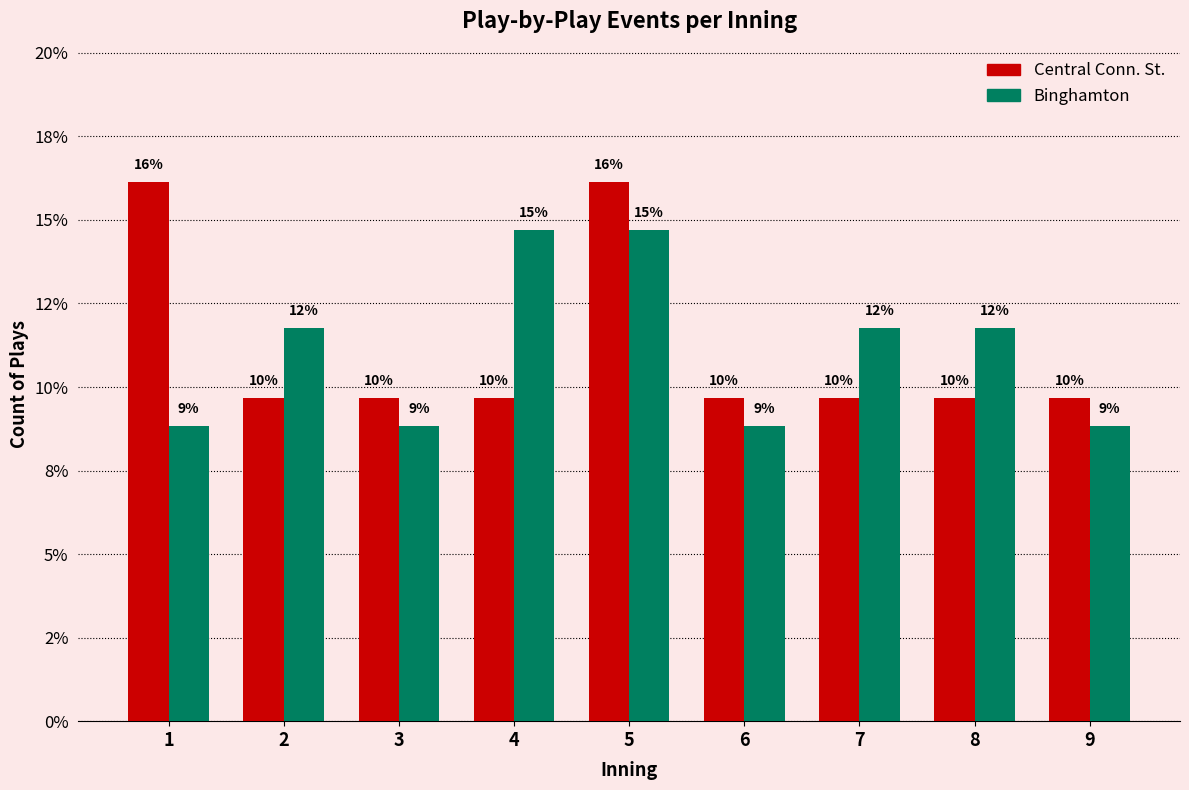

Is it true that Binghamton equals 8.8 at 1?

True